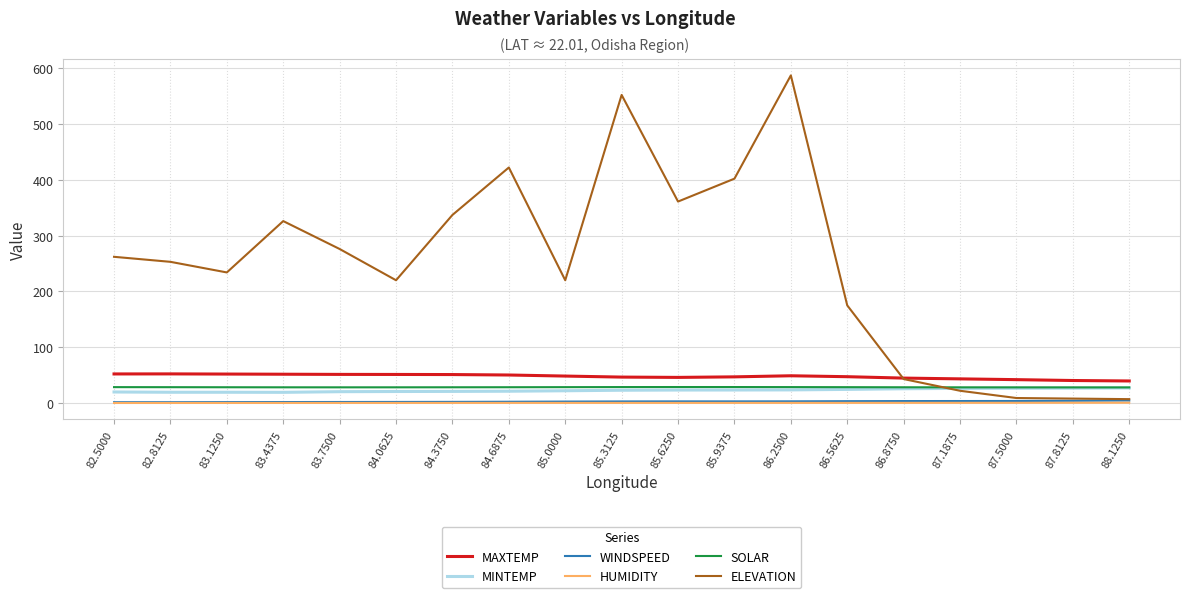

True or false: HUMIDITY and MAXTEMP cross at least once.

False